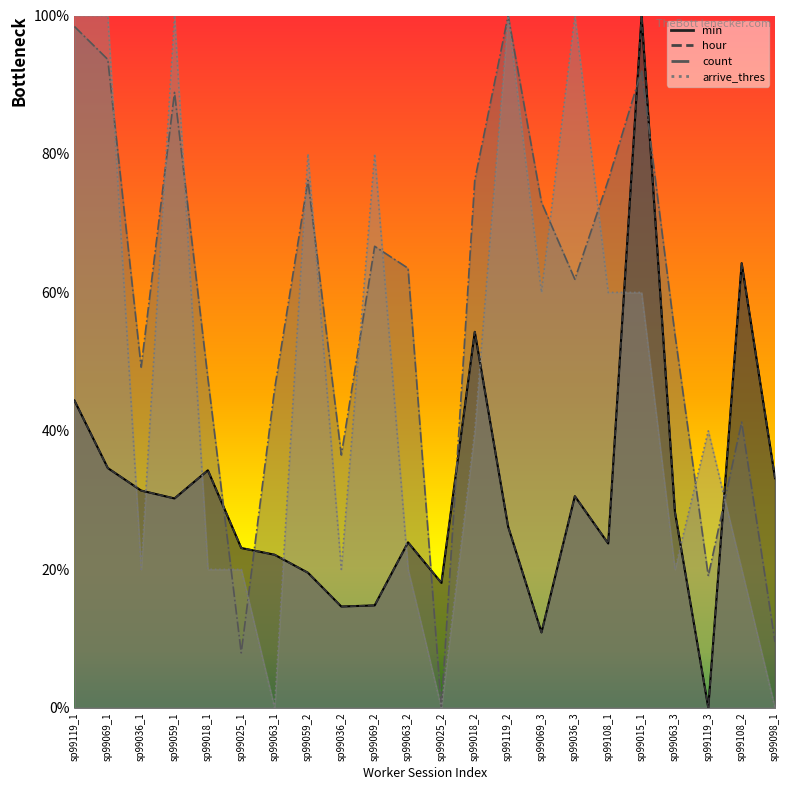

What is the difference between the highest and lowest values at sp99108_2?

44.2